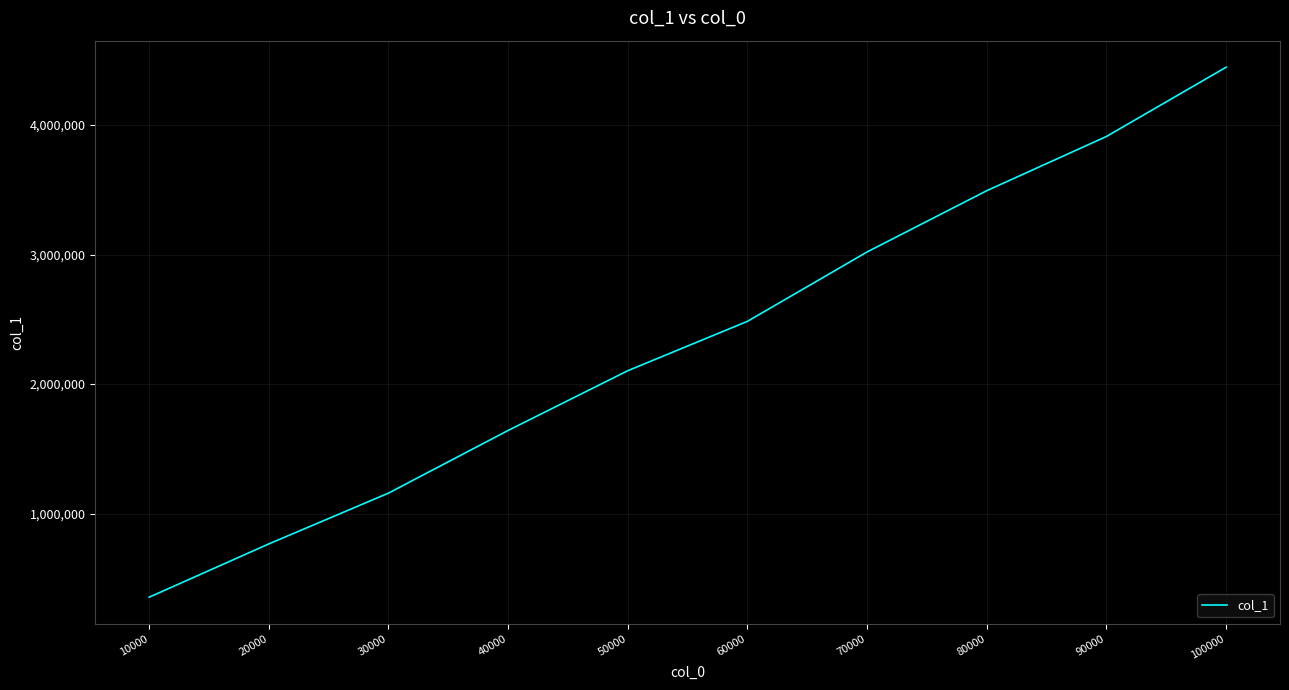

Count the number of categories in the chart.

10